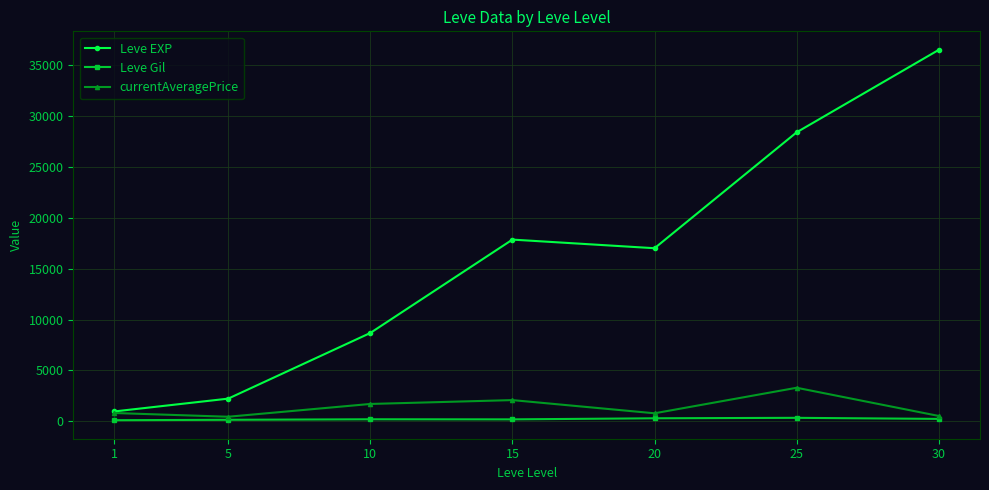

What is the lowest value of the Leve EXP series?

976.7